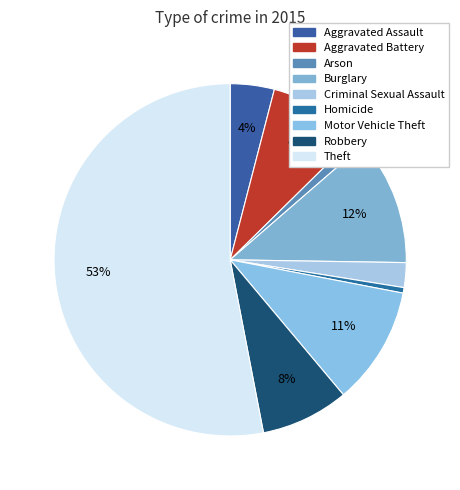

To the nearest percent, what is the average slice percentage?

11%